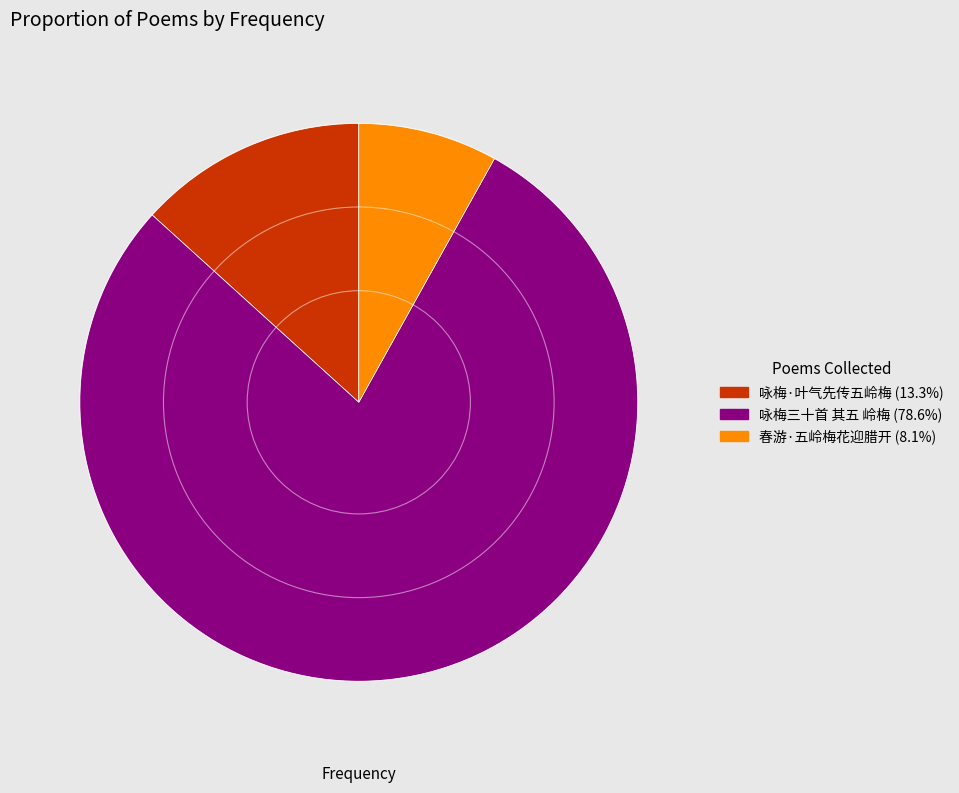

Which slice is the smallest?

春游·五岭梅花迎腊开